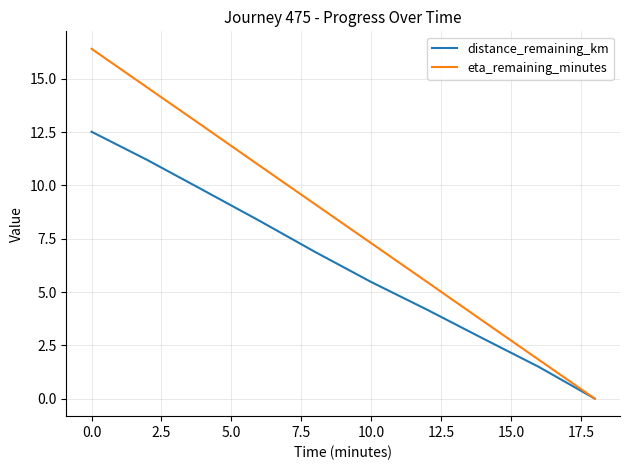

Which series has the largest range (max minus min)?

eta_remaining_minutes